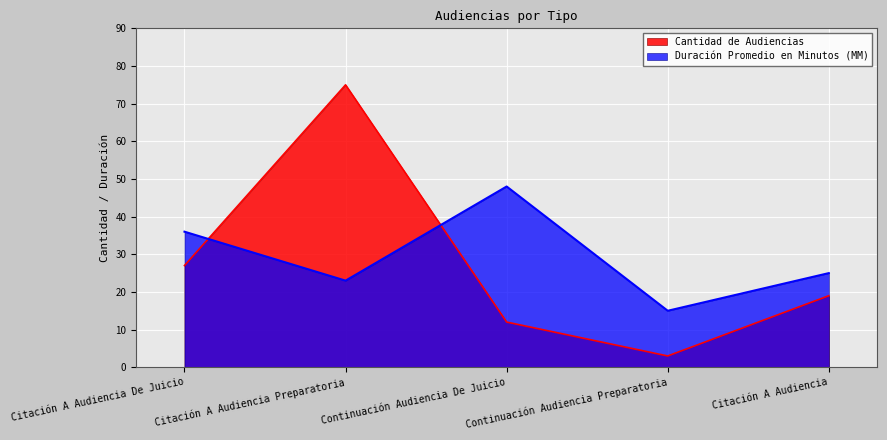

Where does the Cantidad de Audiencias series first go above 19?

Citación A Audiencia De Juicio